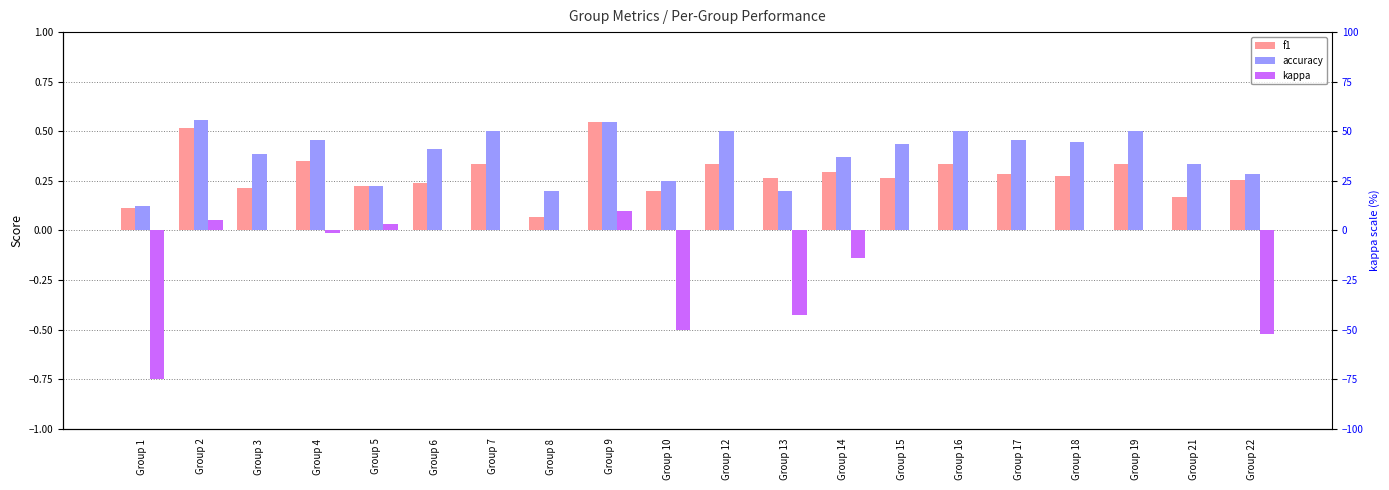

How many data points does each series have?

20